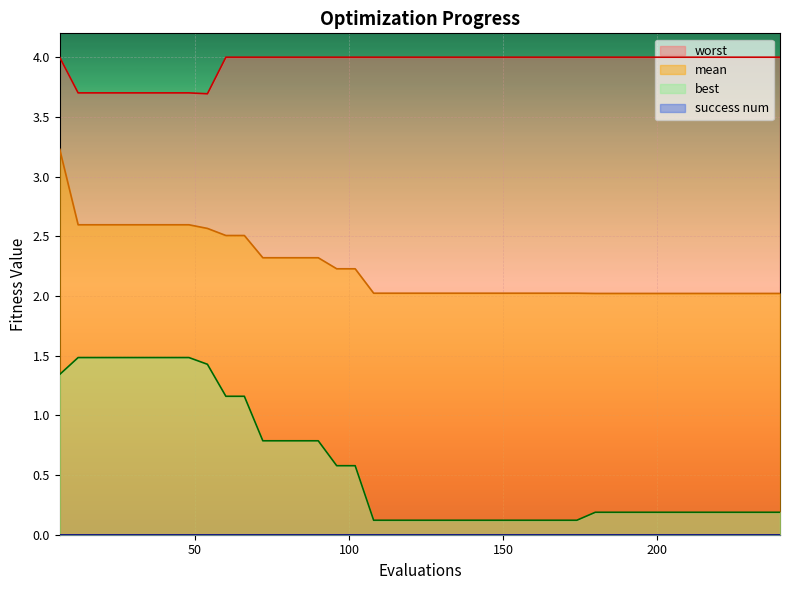

True or false: best has more than 2 points higher than both neighbors.

False